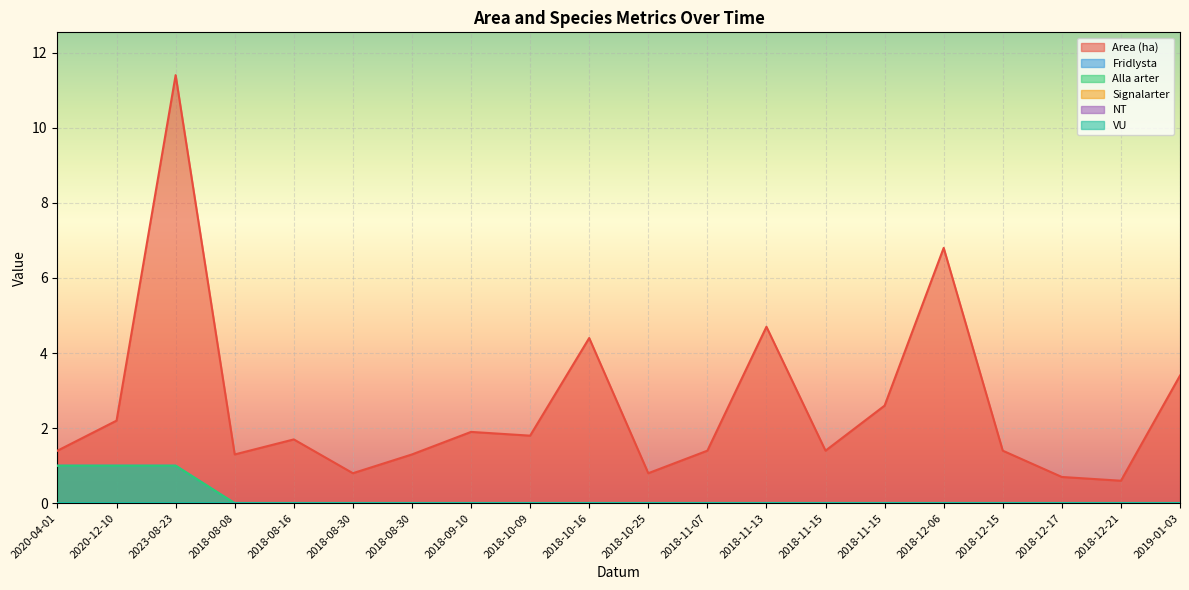

Reading left to right, what are all the values shown in this chart?

Area (ha): 2020-04-01=1.4	2020-12-10=2.2	2023-08-23=11.4	2018-08-08=1.3	2018-08-16=1.7	2018-08-30=0.8	2018-08-30=1.3	2018-09-10=1.9	2018-10-09=1.8	2018-10-16=4.4	2018-10-25=0.8	2018-11-07=1.4	2018-11-13=4.7	2018-11-15=1.4	2018-11-15=2.6	2018-12-06=6.8	2018-12-15=1.4	2018-12-17=0.7	2018-12-21=0.6	2019-01-03=3.4
Fridlysta: 2020-04-01=1.0	2020-12-10=1.0	2023-08-23=1.0	2018-08-08=0.0	2018-08-16=0.0	2018-08-30=0.0	2018-08-30=0.0	2018-09-10=0.0	2018-10-09=0.0	2018-10-16=0.0	2018-10-25=0.0	2018-11-07=0.0	2018-11-13=0.0	2018-11-15=0.0	2018-11-15=0.0	2018-12-06=0.0	2018-12-15=0.0	2018-12-17=0.0	2018-12-21=0.0	2019-01-03=0.0
Alla arter: 2020-04-01=1.0	2020-12-10=1.0	2023-08-23=1.0	2018-08-08=0.0	2018-08-16=0.0	2018-08-30=0.0	2018-08-30=0.0	2018-09-10=0.0	2018-10-09=0.0	2018-10-16=0.0	2018-10-25=0.0	2018-11-07=0.0	2018-11-13=0.0	2018-11-15=0.0	2018-11-15=0.0	2018-12-06=0.0	2018-12-15=0.0	2018-12-17=0.0	2018-12-21=0.0	2019-01-03=0.0